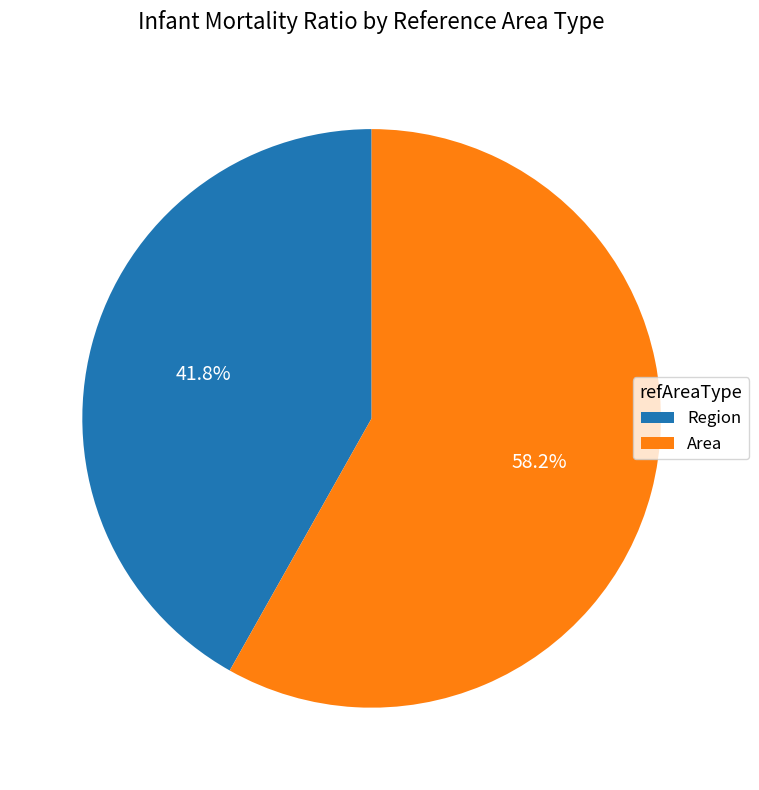

Approximately how many times larger is the value at Region compared to Area?

0.7